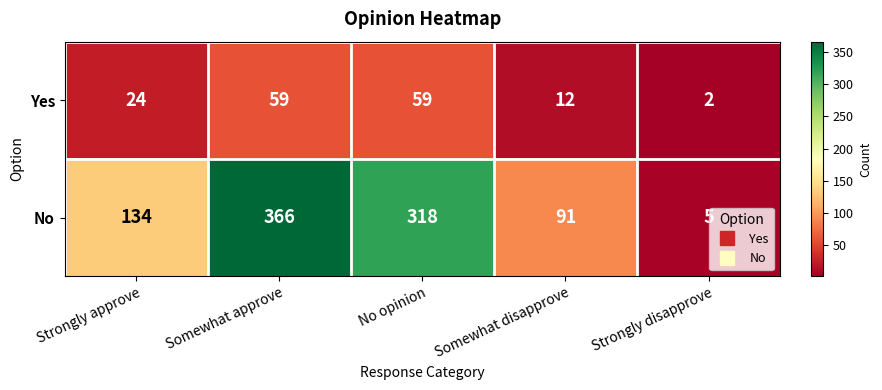

Reading left to right, what are all the values shown in this chart?

Yes: Strongly approve=24	Somewhat approve=59	No opinion=59	Somewhat disapprove=12	Strongly disapprove=2
No: Strongly approve=134	Somewhat approve=366	No opinion=318	Somewhat disapprove=91	Strongly disapprove=5